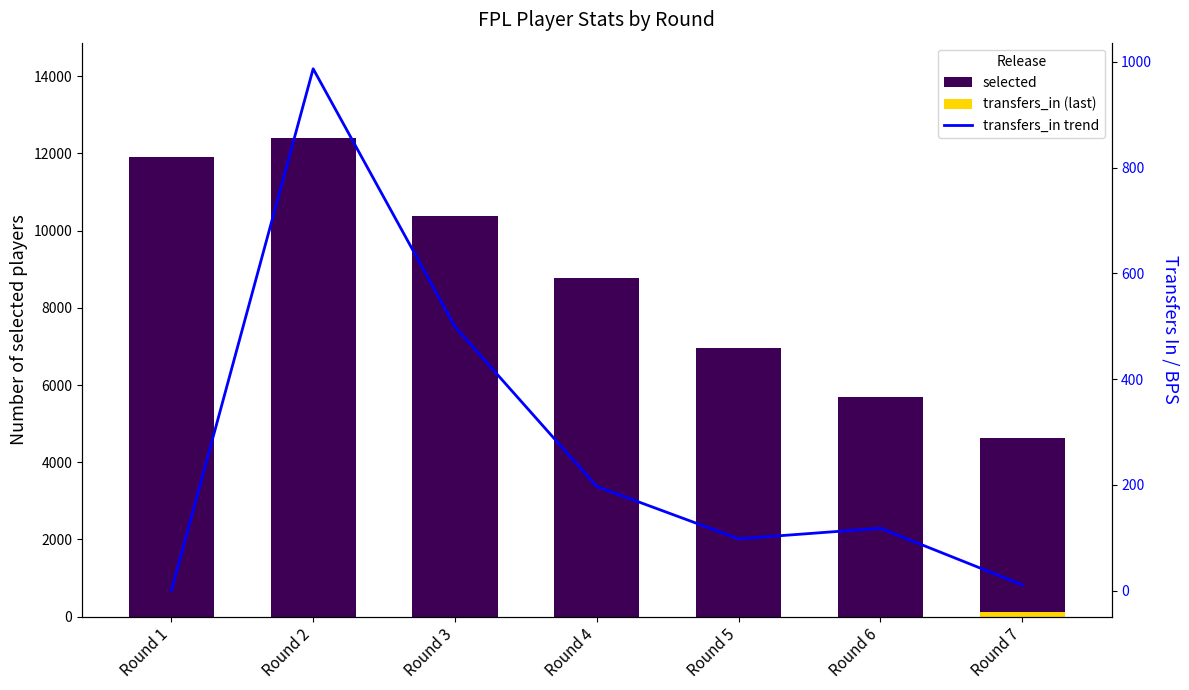

What is the average value of the transfers_in (line) series?

273